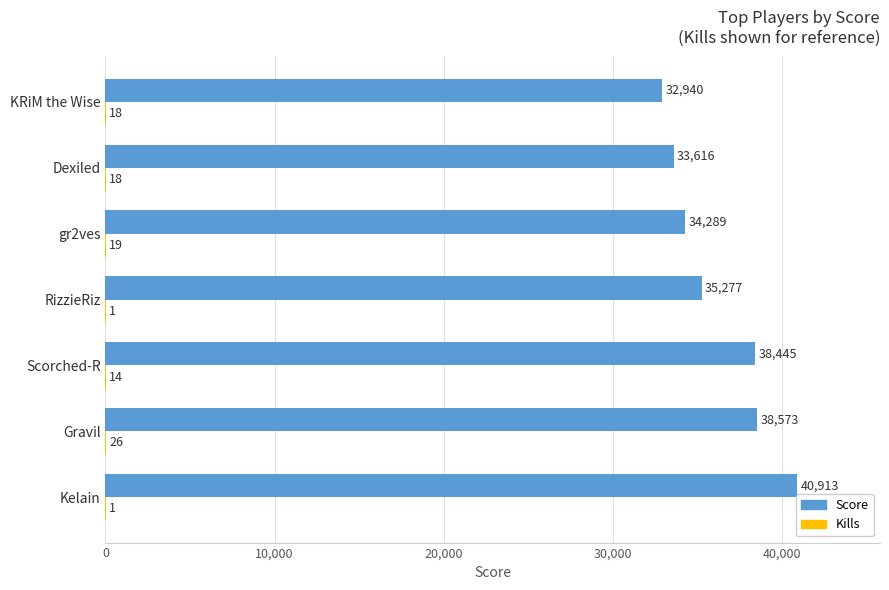

Which series has the largest total across all categories?

Score